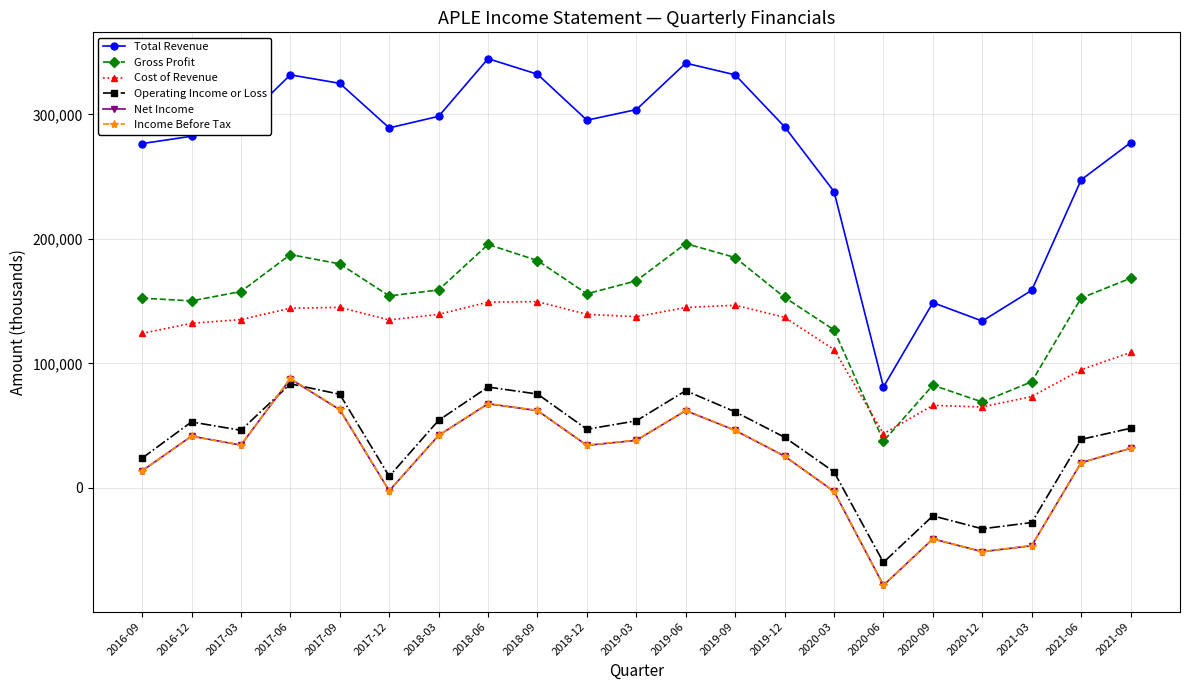

At how many categories does at least one series exceed 118853?

20